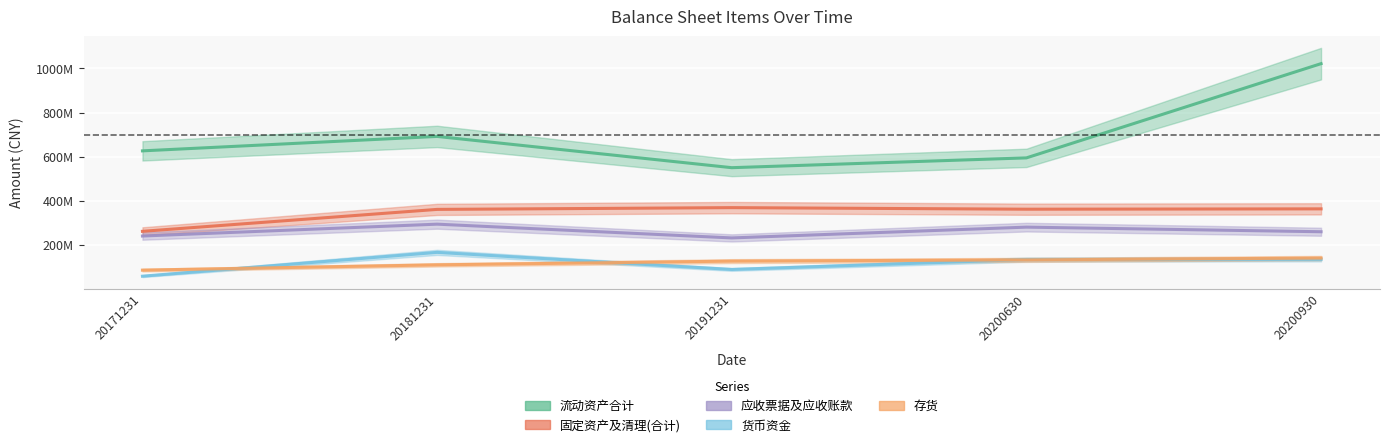

Where is 存货 nearest to the value 113426454?

20181231